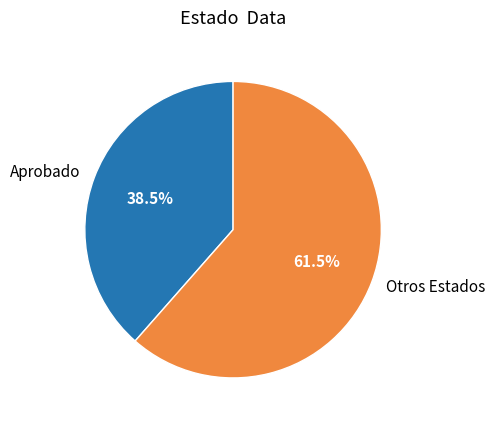

Which category has the biggest portion of the pie?

Otros Estados